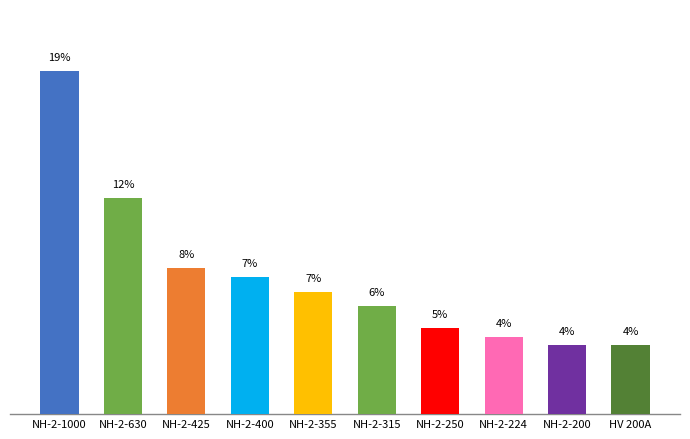

Reading left to right, what are all the values shown in this chart?

18.7	11.8	8.0	7.5	6.6	5.9	4.7	4.2	3.7	3.7